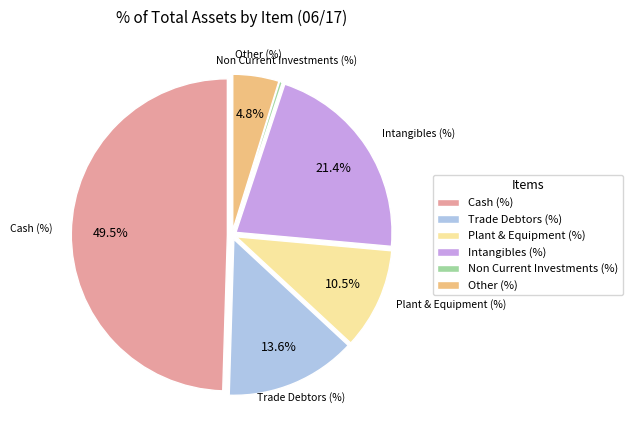

To the nearest percent, what is the combined percentage of Plant & Equipment (%) and Cash (%)?

60%